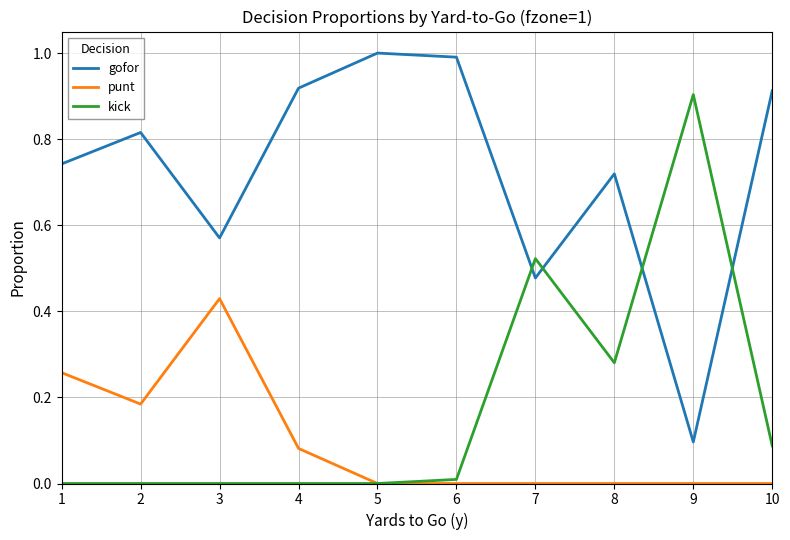

Is it true that gofor equals 1.6 at 6?

False